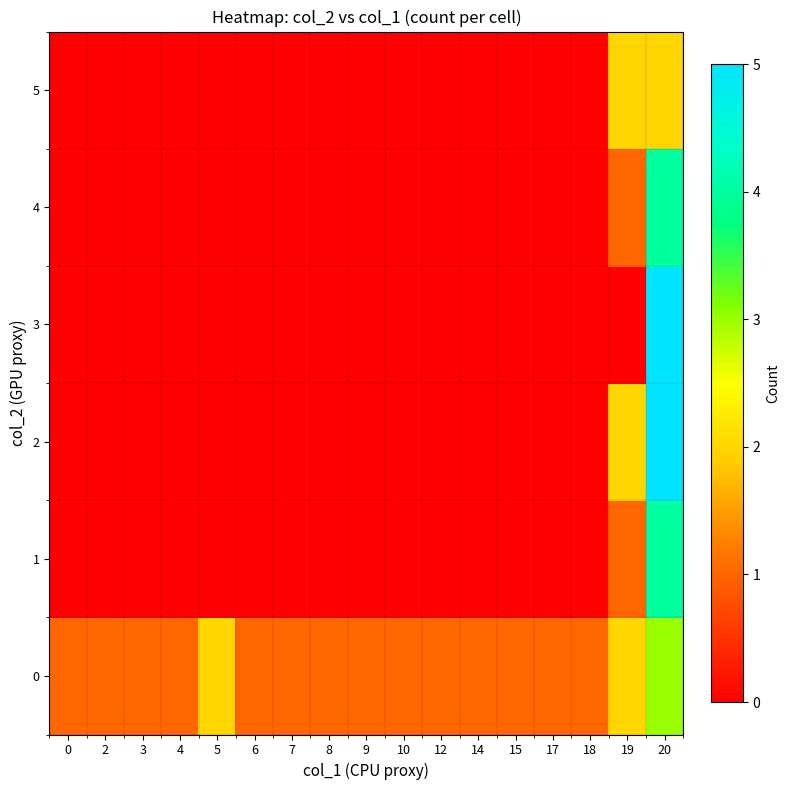

Reading left to right, what are all the values shown in this chart?

0: 0=1	2=1	3=1	4=1	5=2	6=1	7=1	8=1	9=1	10=1	12=1	14=1	15=1	17=1	18=1	19=2	20=3
1: 0=0	2=0	3=0	4=0	5=0	6=0	7=0	8=0	9=0	10=0	12=0	14=0	15=0	17=0	18=0	19=1	20=4
2: 0=0	2=0	3=0	4=0	5=0	6=0	7=0	8=0	9=0	10=0	12=0	14=0	15=0	17=0	18=0	19=2	20=5
3: 0=0	2=0	3=0	4=0	5=0	6=0	7=0	8=0	9=0	10=0	12=0	14=0	15=0	17=0	18=0	19=0	20=5
4: 0=0	2=0	3=0	4=0	5=0	6=0	7=0	8=0	9=0	10=0	12=0	14=0	15=0	17=0	18=0	19=1	20=4
5: 0=0	2=0	3=0	4=0	5=0	6=0	7=0	8=0	9=0	10=0	12=0	14=0	15=0	17=0	18=0	19=2	20=2